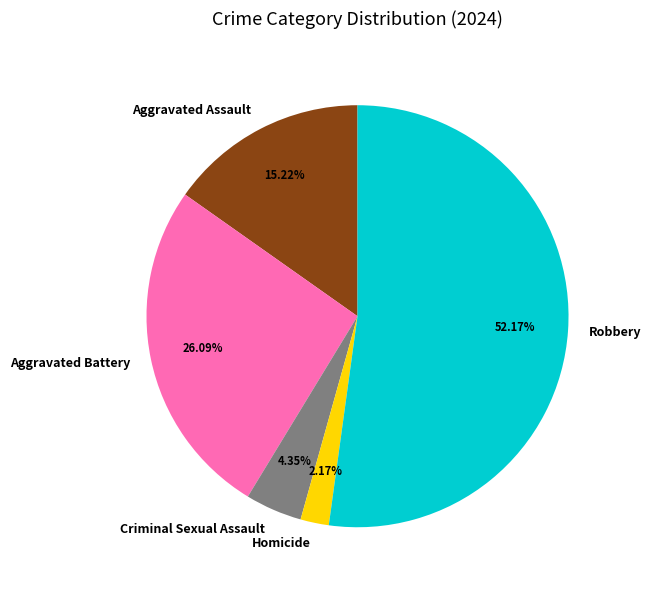

What percentage is the Criminal Sexual Assault slice, to the nearest percent?

4%